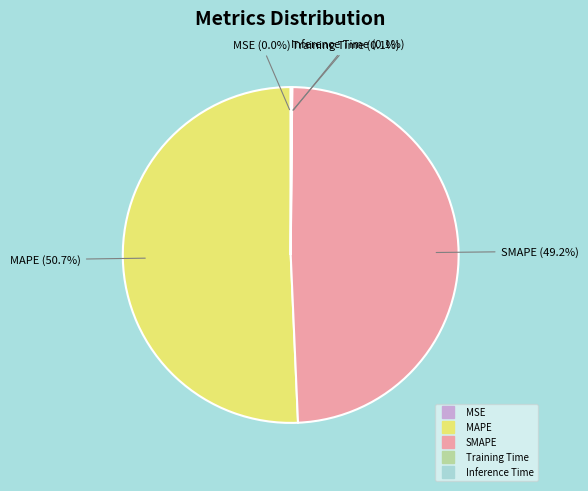

Which slice is the largest?

MAPE